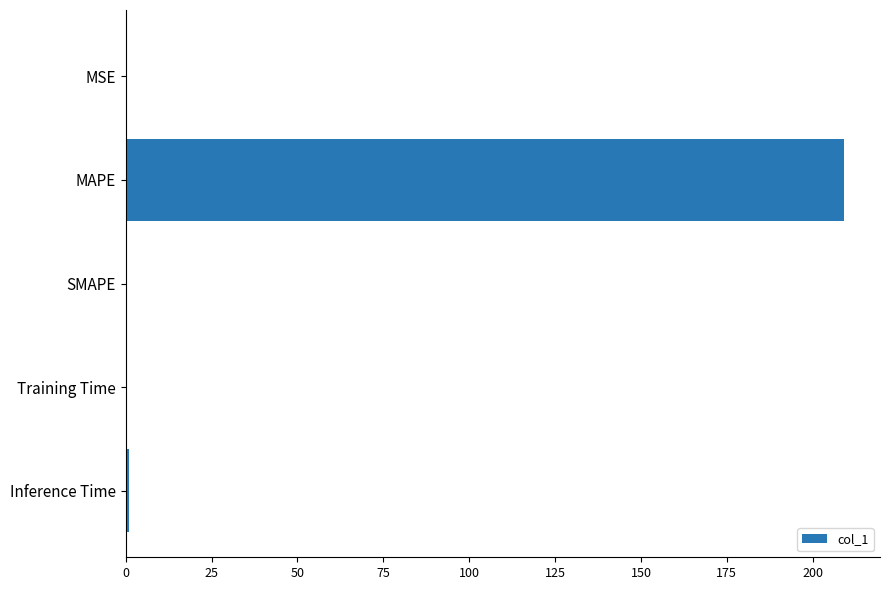

Is it true that the value at MAPE is 209.1?

True